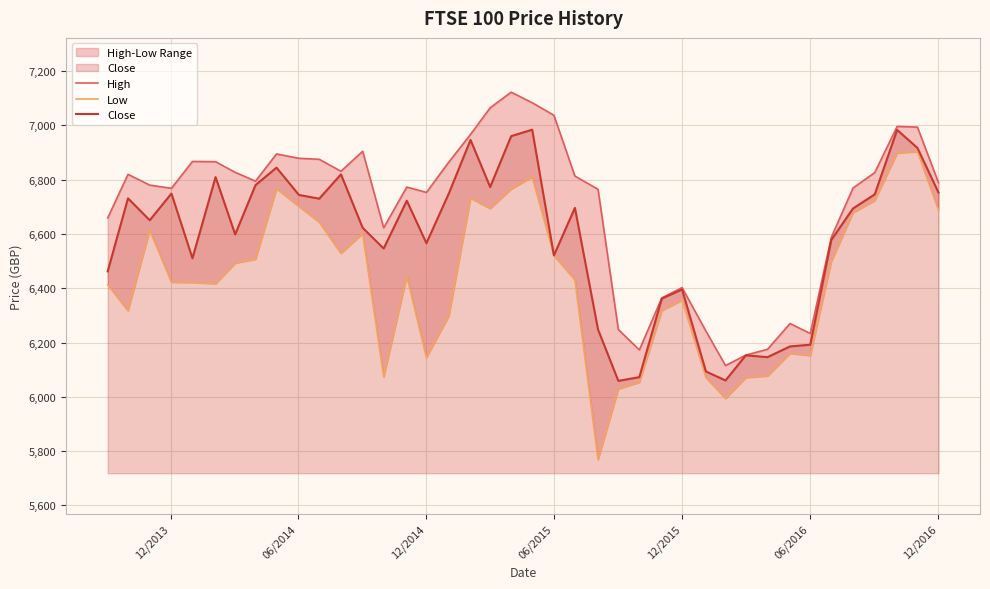

What is the lowest value of the Close series?

6058.5